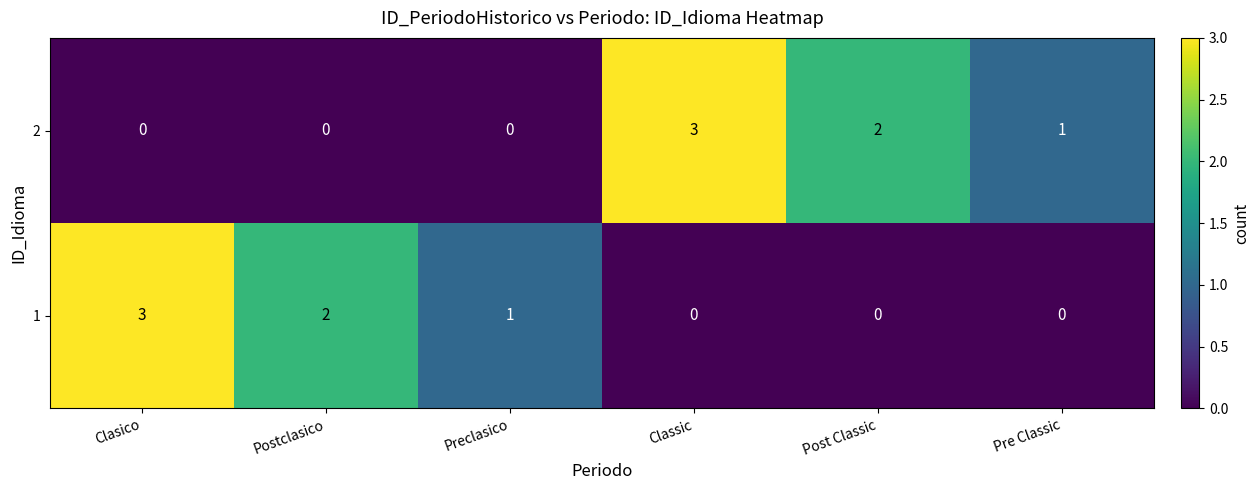

How many series are shown in this chart?

2